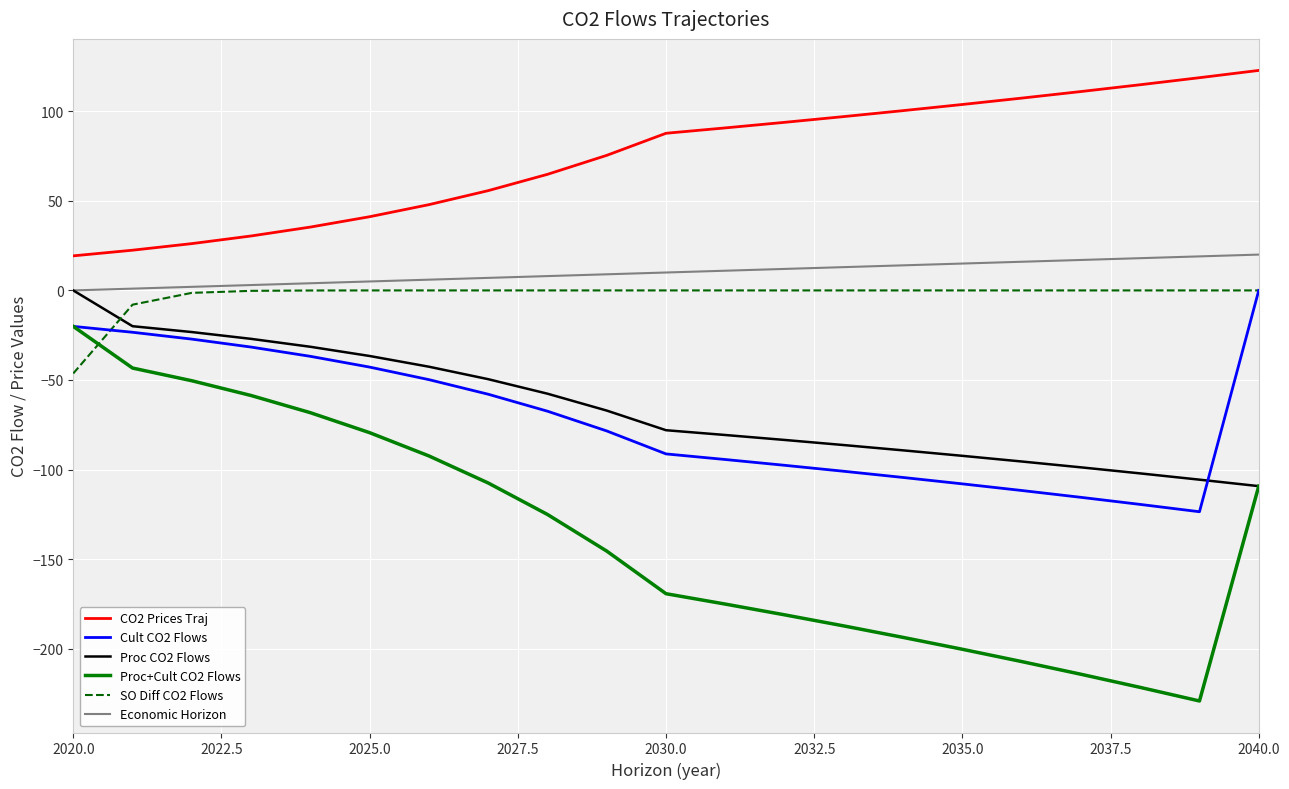

True or false: SO Diff CO2 Flows and CO2 Prices Traj cross at least once.

False